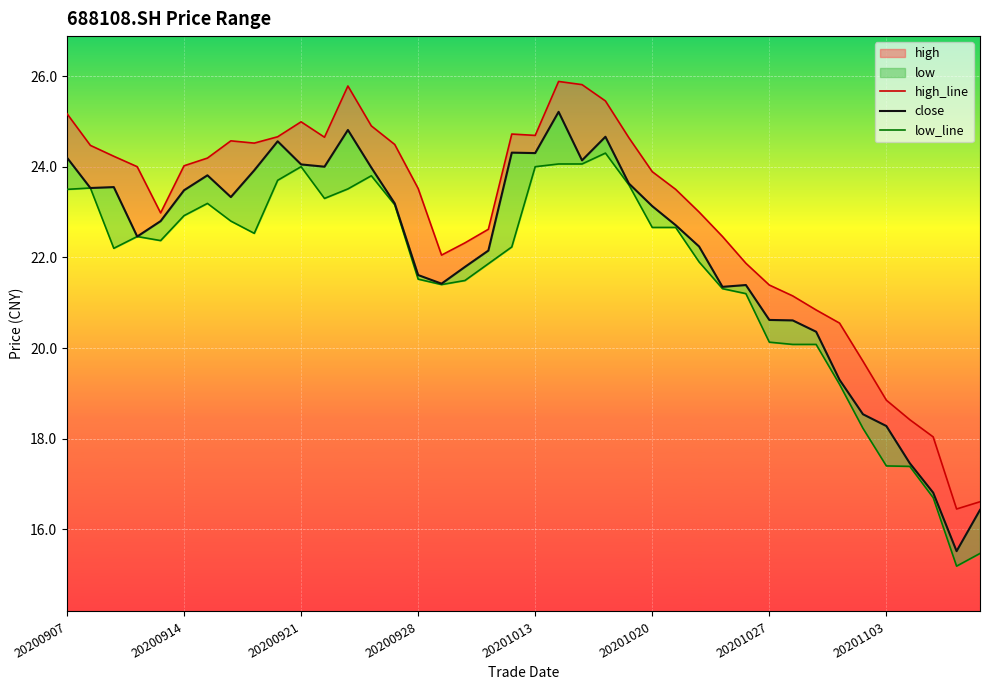

Rank the categories by high_line value from lowest to highest.

38, 39, 37, 36, 35, 34, 33, 32, 31, 30, 29, 16, 17, 28, 18, 20201013, 27, 26, 15, 25, 20200928, 20201020, 20201027, 20200921, 20200914, 14, 8, 20201103, 24, 11, 9, 20, 19, 13, 10, 20200907, 23, 12, 22, 21